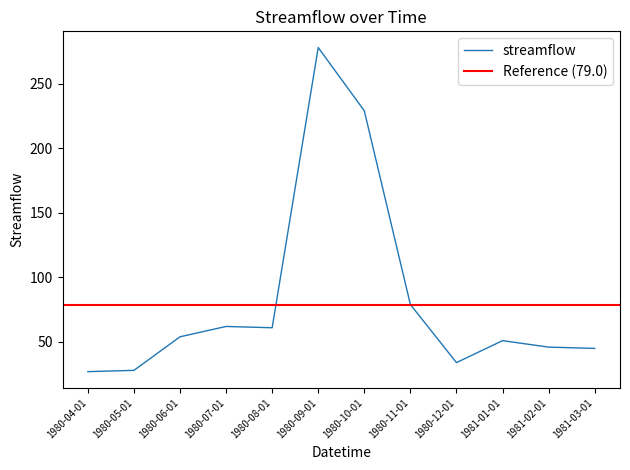

What is the change in value from 1981-01-01 to 1981-02-01?

-5